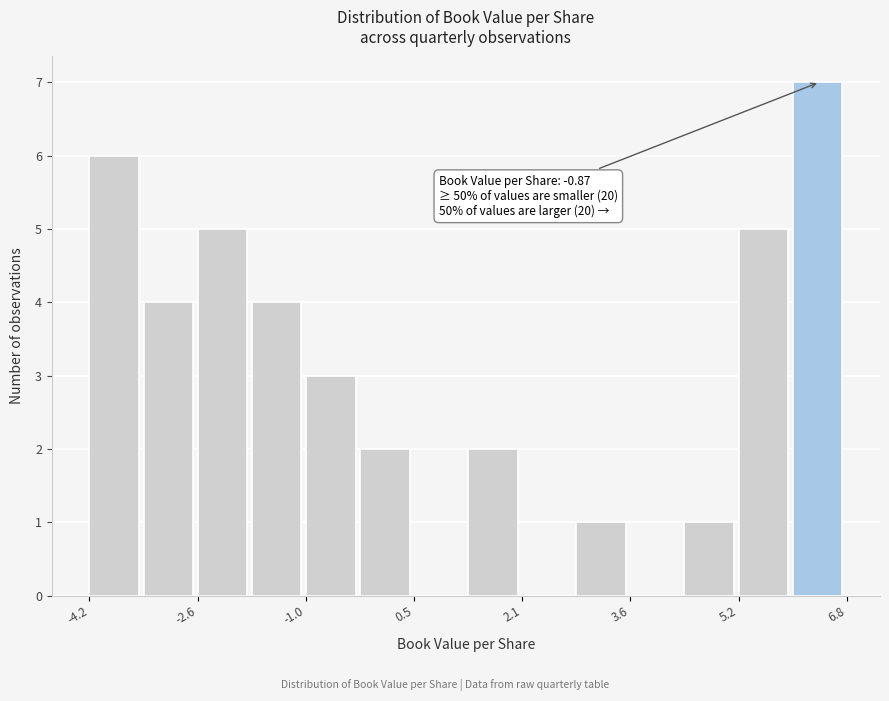

Read against the x-axis, roughly where is the centre of the tallest bar?

6.4